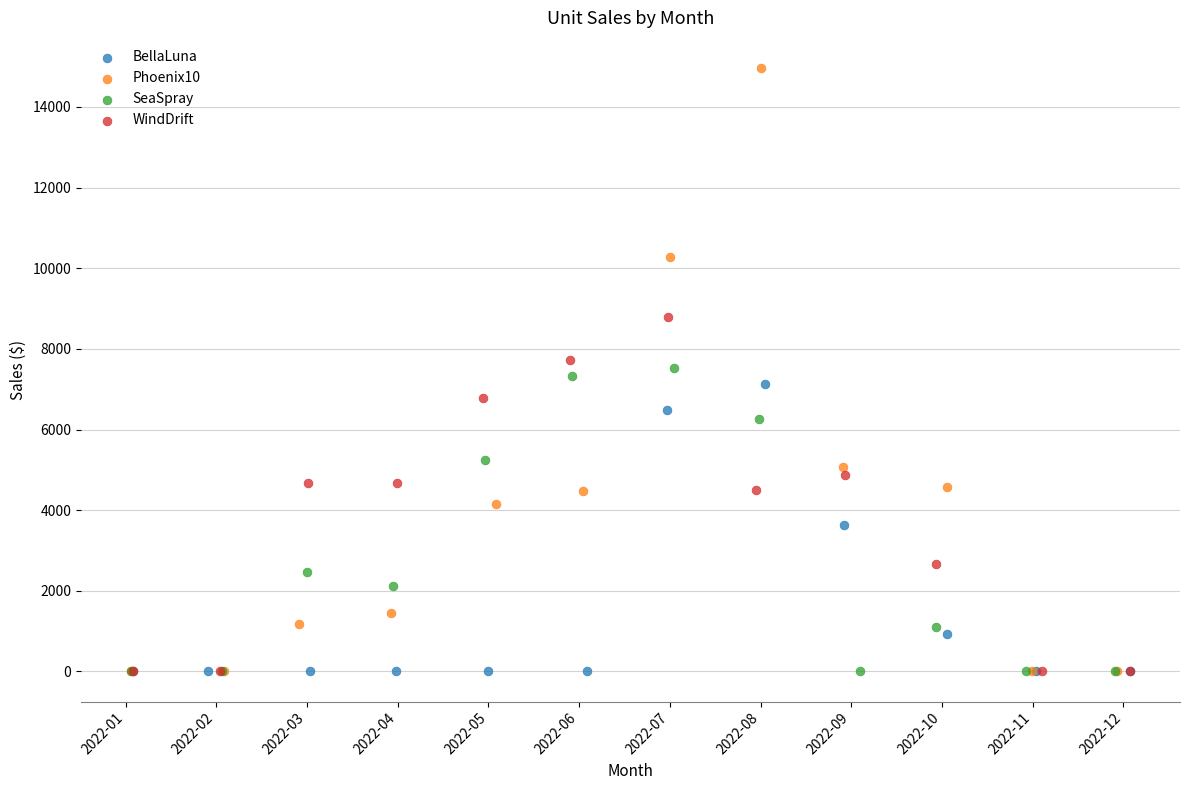

Which series has the widest spread of Y values?

Phoenix10